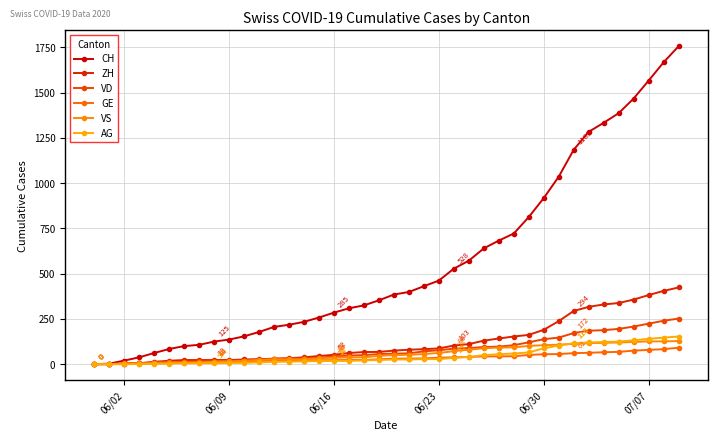

What is the value of the VD point at the 13th from the left?

31